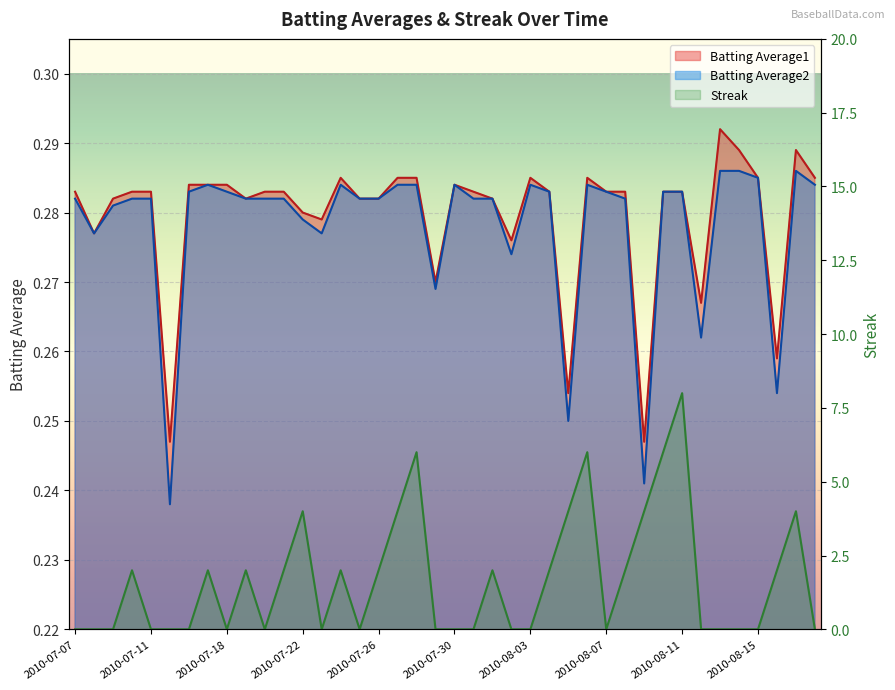

True or false: Batting Average2 and Batting Average1 intersect in this chart.

False